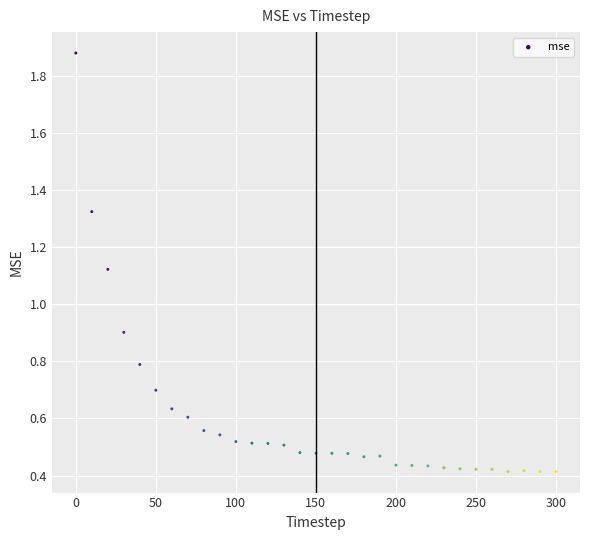

What is the range of Y values (max minus min)?

1.5